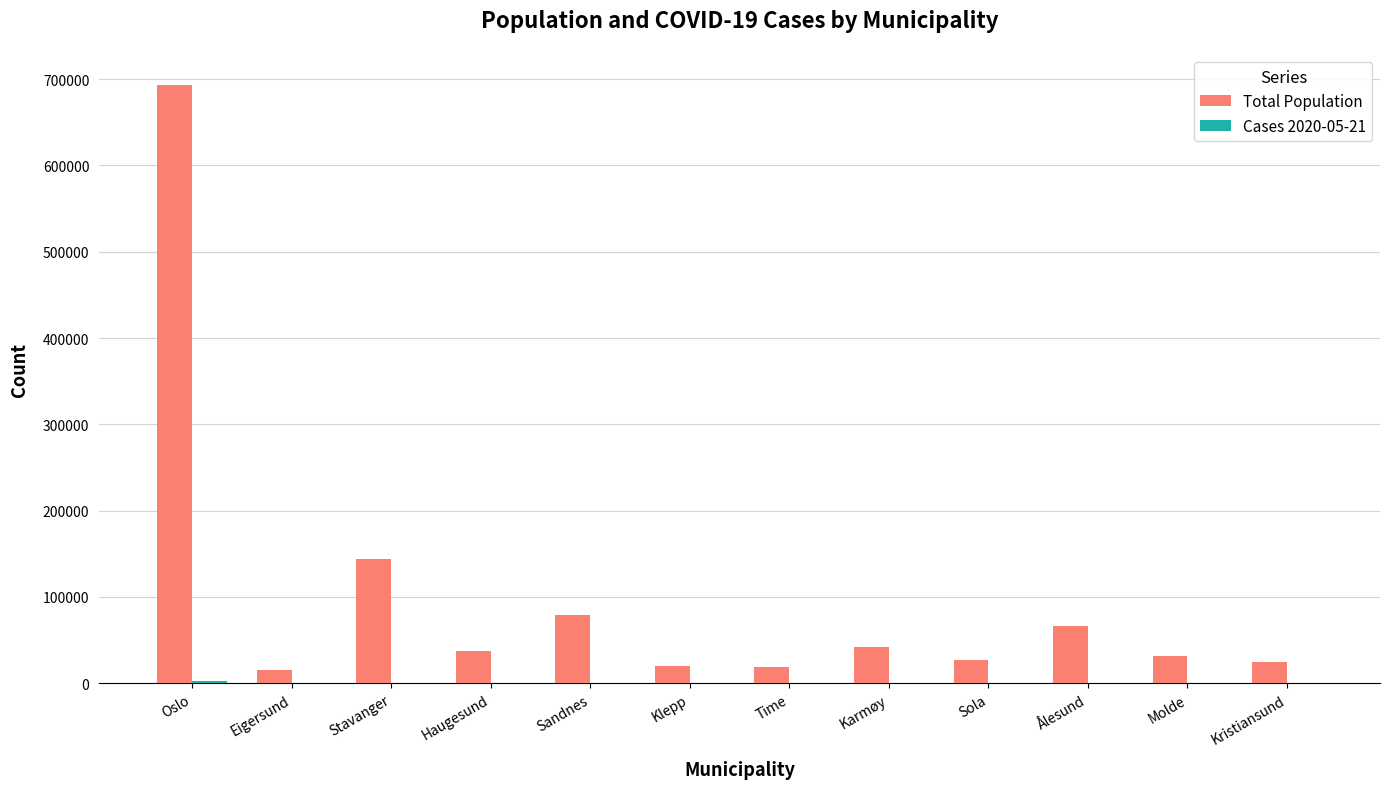

What is the sum of all Total Population values?

1199020